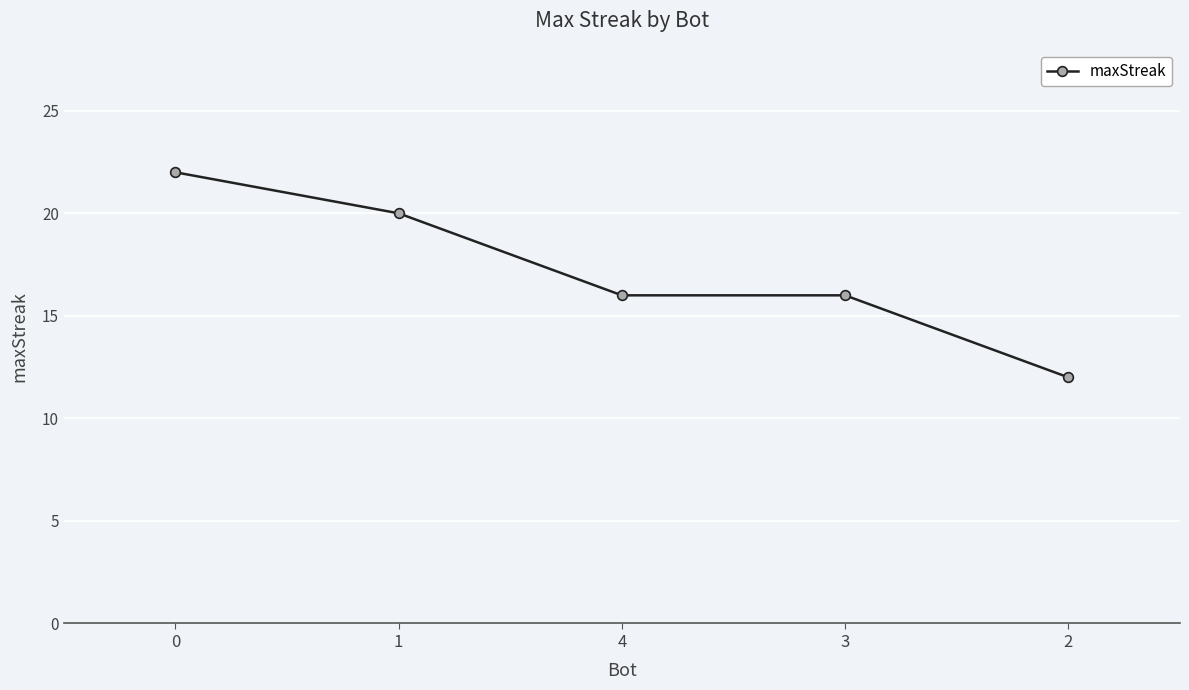

What is the greatest value displayed?

22